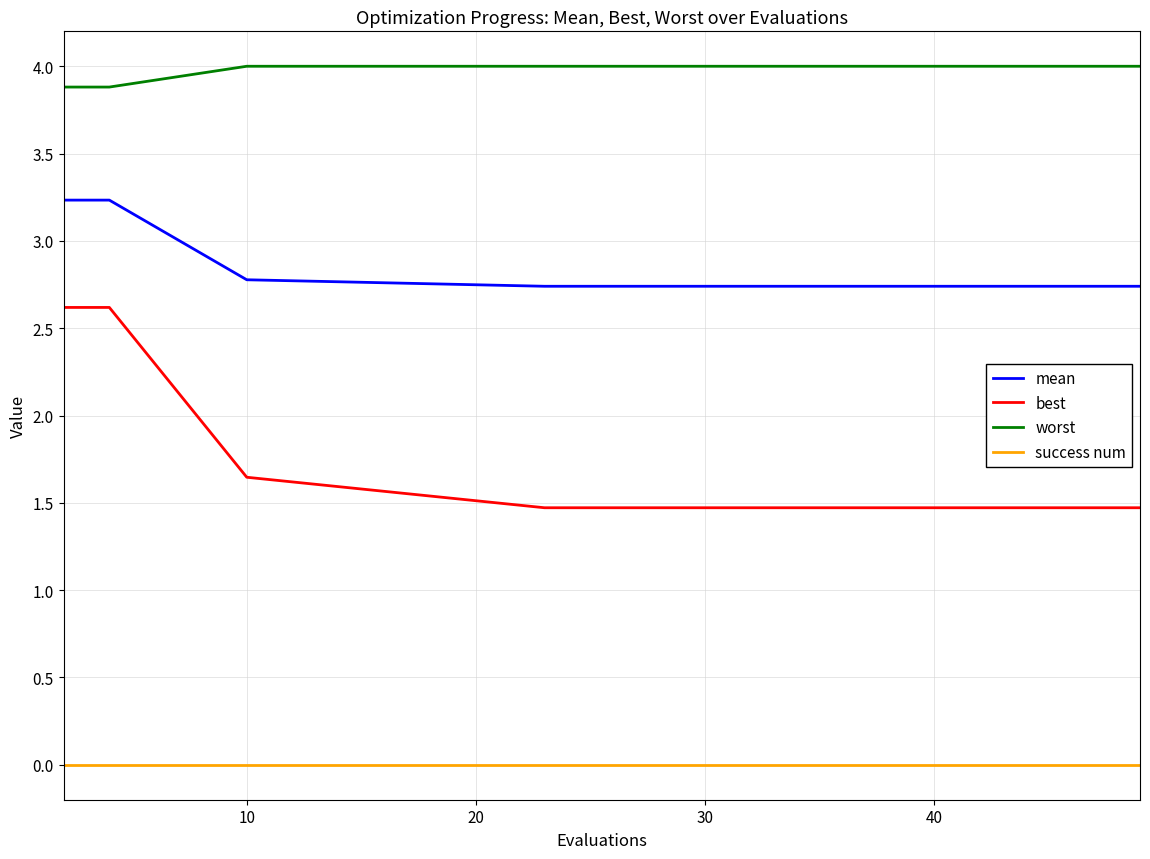

Which series has the largest range (max minus min)?

best